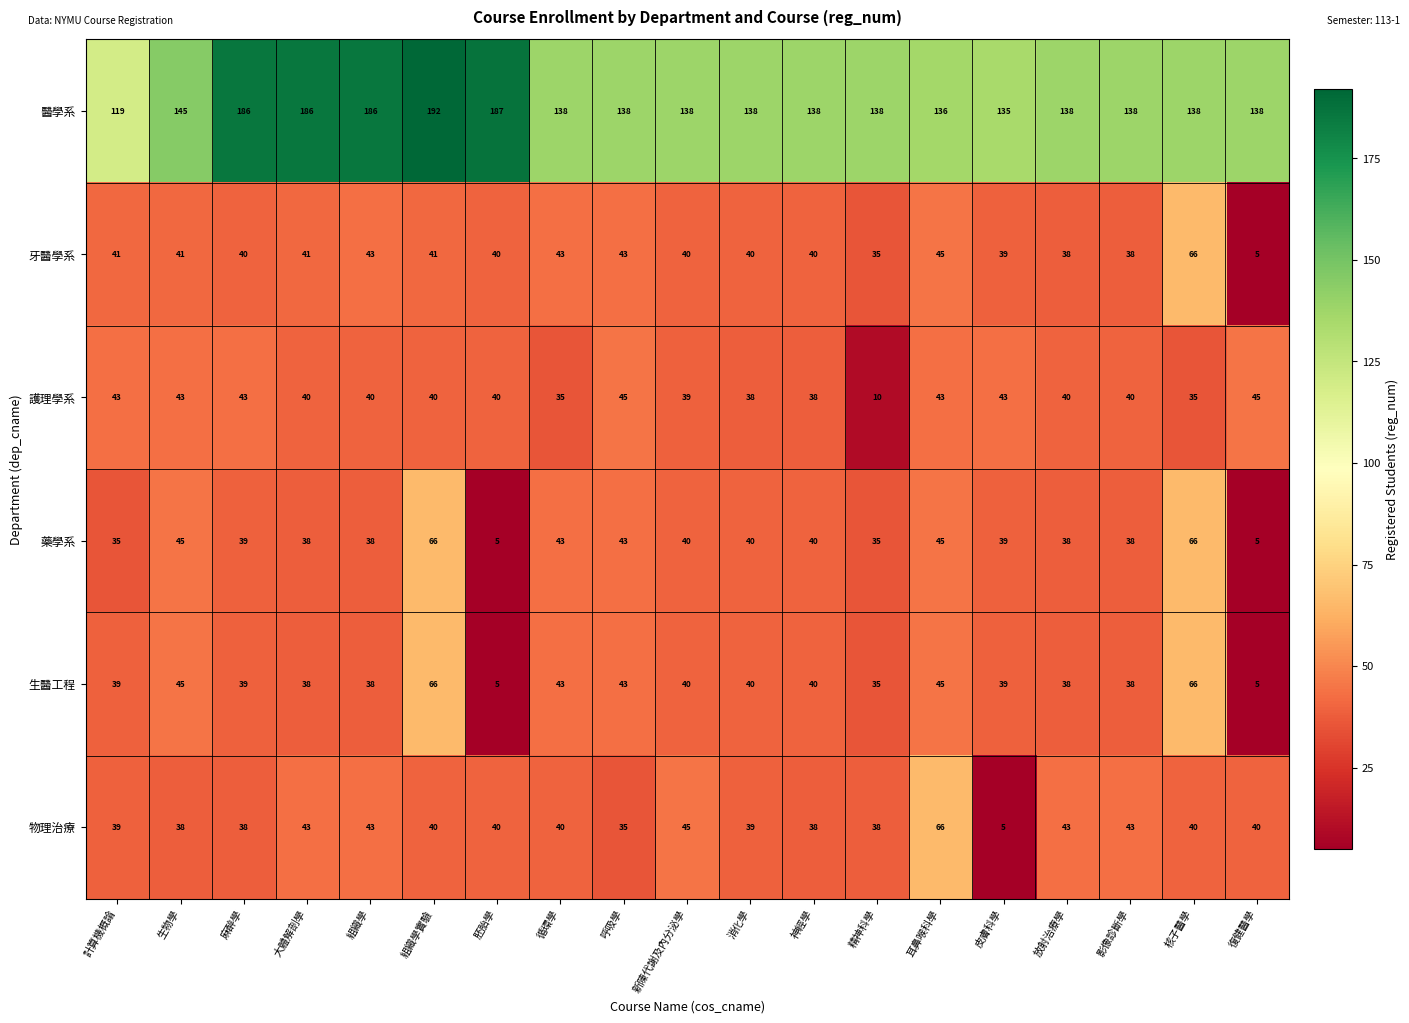

Is it true that 醫學系 equals 186 at 麻醉學?

True